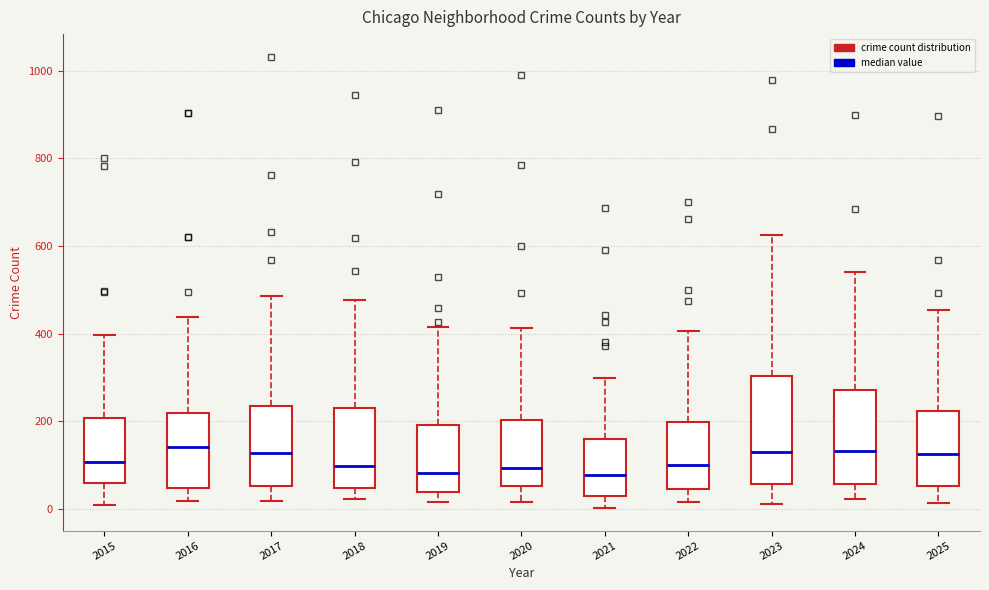

Where does the median line of the box at x = 2021 sit on the y-axis? The values are not printed on the chart, so give them approximately, as read against the axis.

80